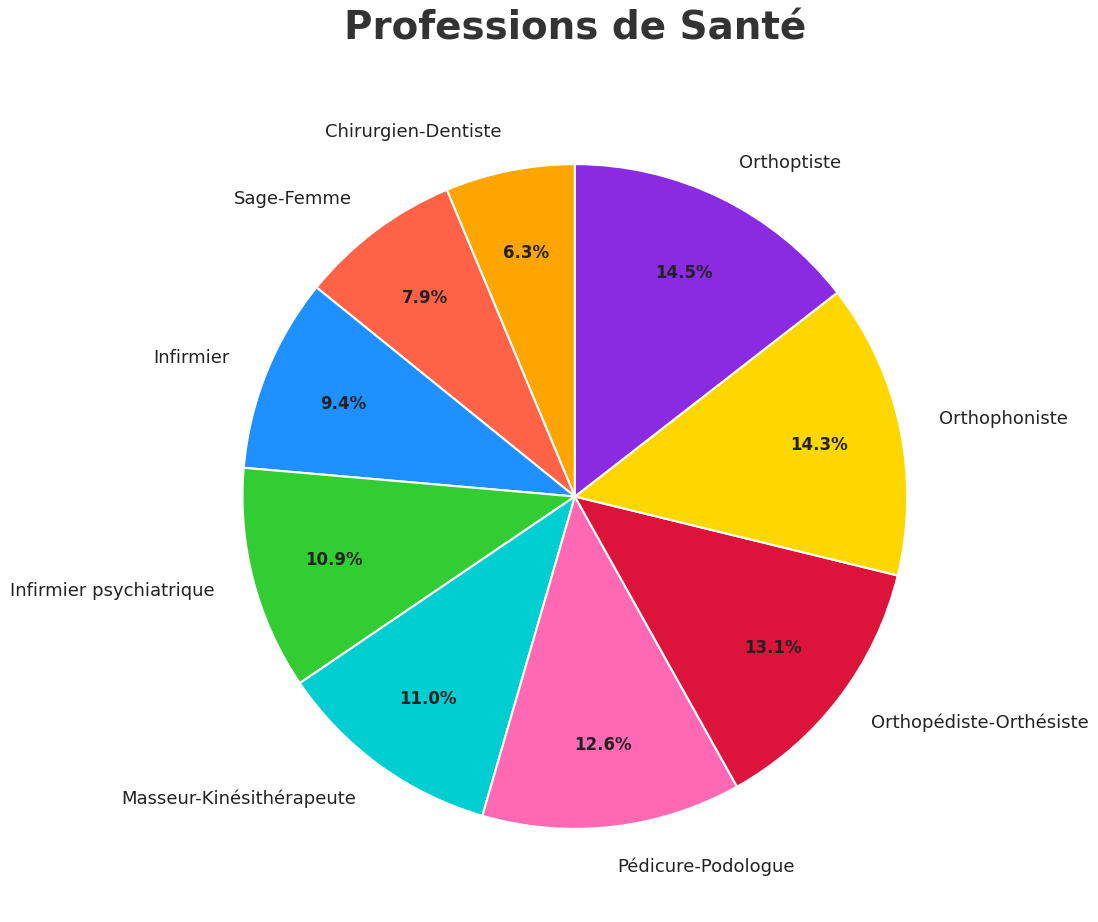

To the nearest percent, what is the difference between the Infirmier psychiatrique and Sage-Femme slice percentages?

3%